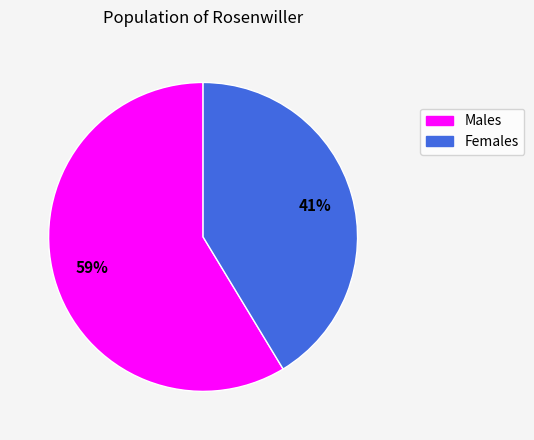

To the nearest percent, what is the average slice percentage?

50%